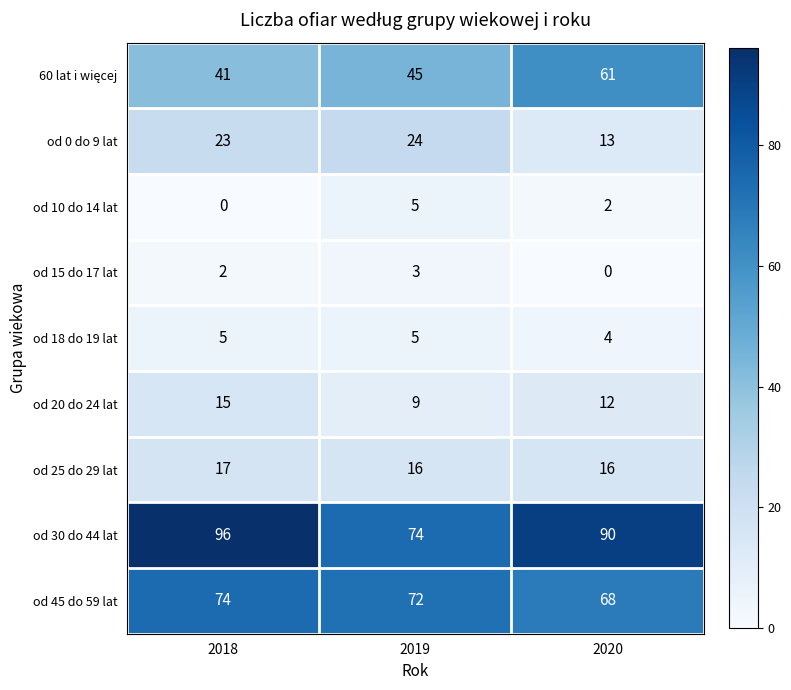

At which category is the sum across all series the highest?

2018